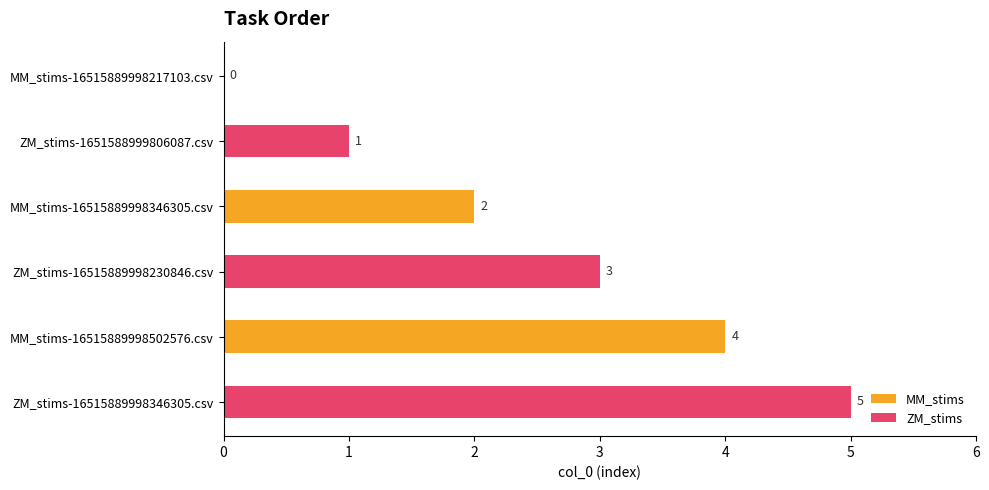

Where is ZM_stims nearest to the value 3?

MM_stims-16515889998346305.csv